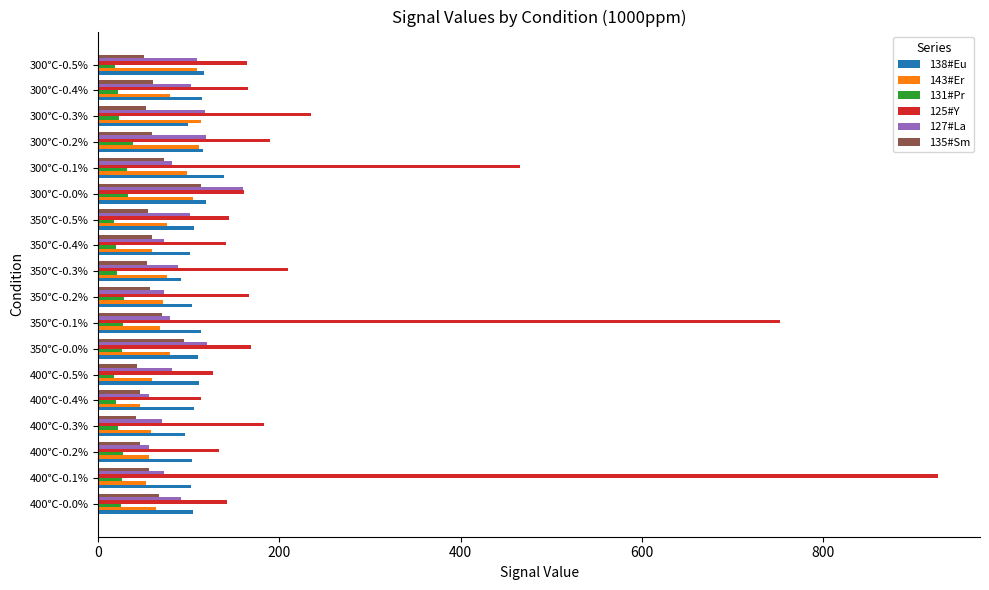

How many values in the 127#La series are below 88?

9